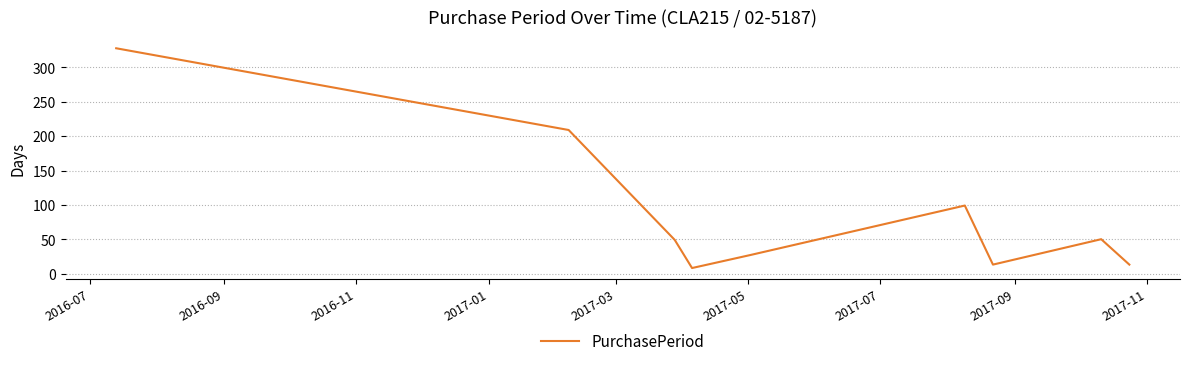

What is the smallest value displayed?

8